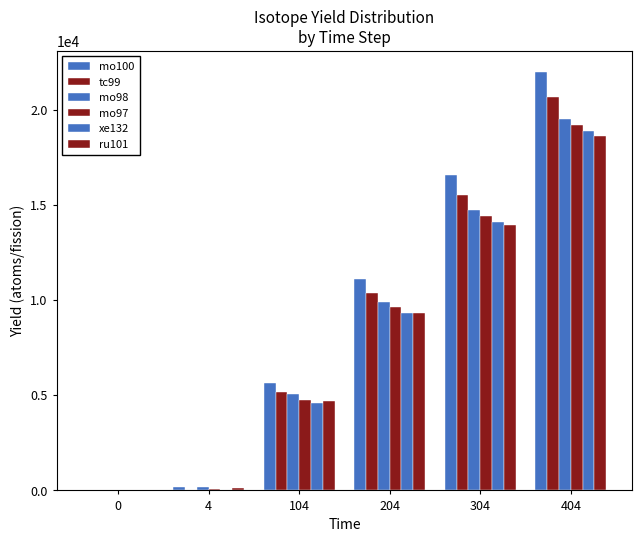

What is the spread (max minus min) of values at 204?

1788.5